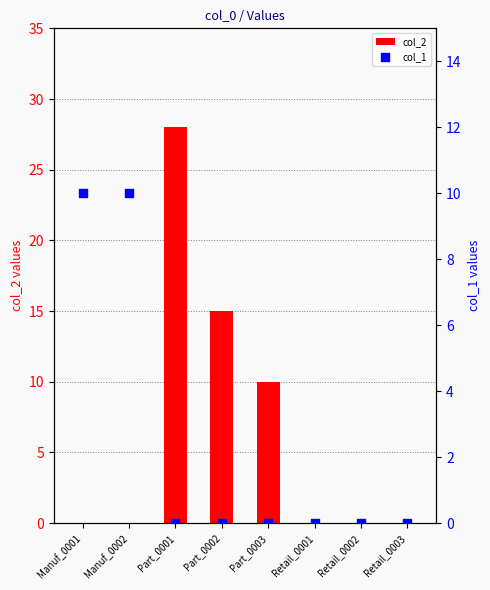

Which series reaches the maximum Y coordinate?

col_2